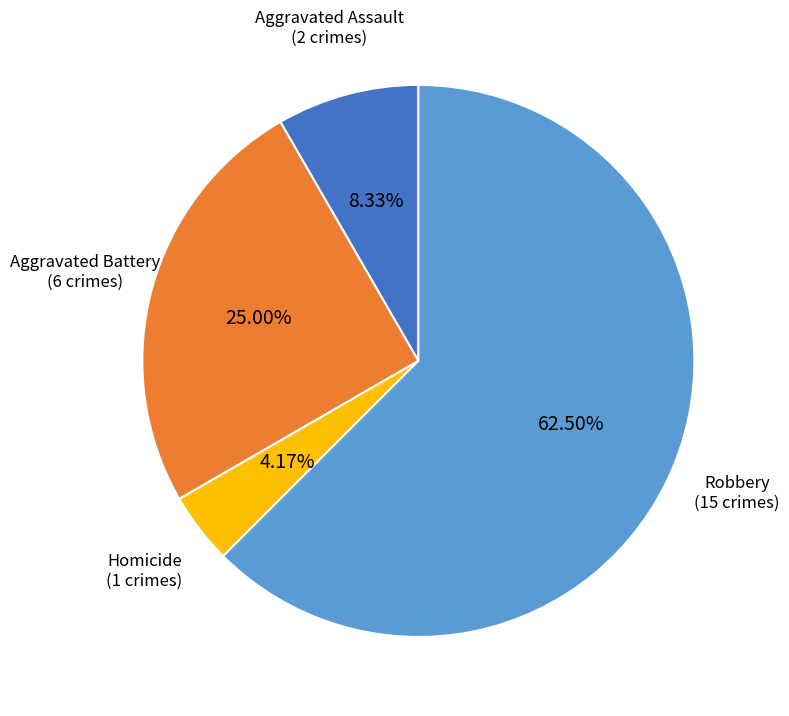

Does any single category account for the majority?

Yes